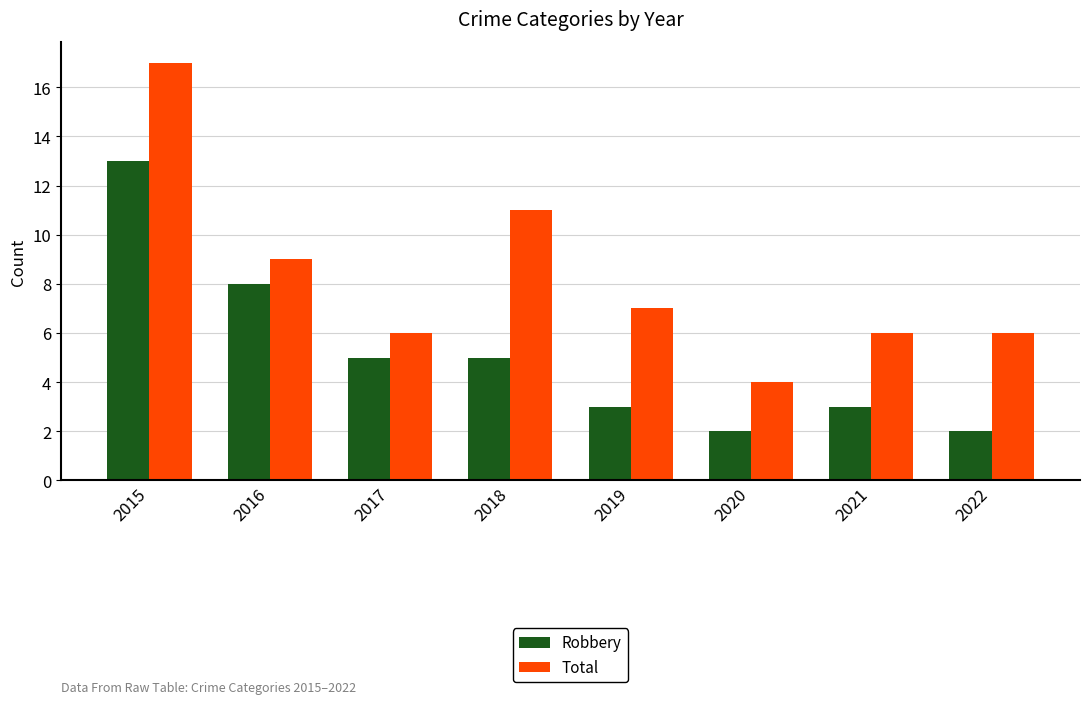

How many values in the Total series are below 7?

4